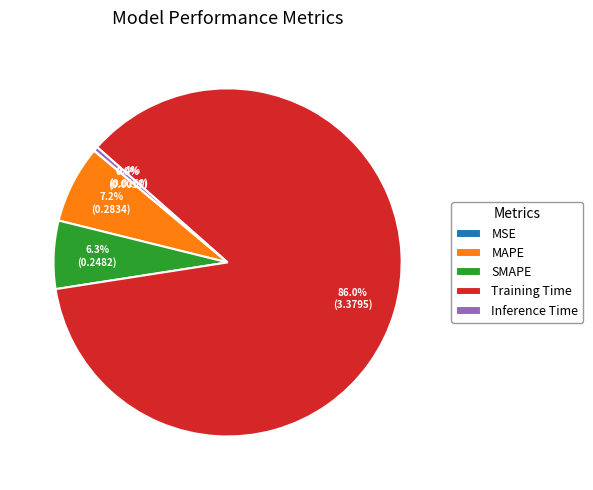

What is the largest slice in the pie chart?

Training Time